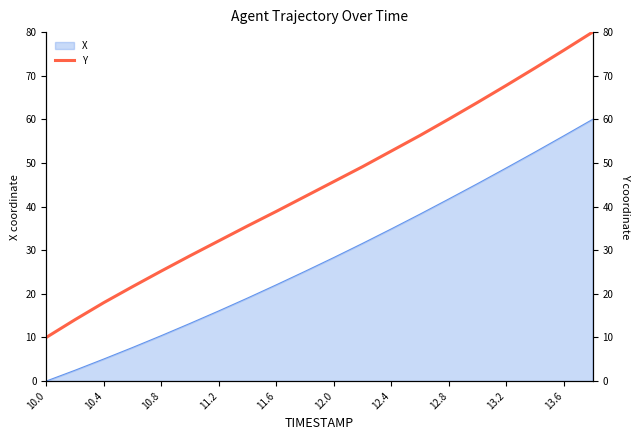

The value of X at 11.6 is 22.1. True or false?

True